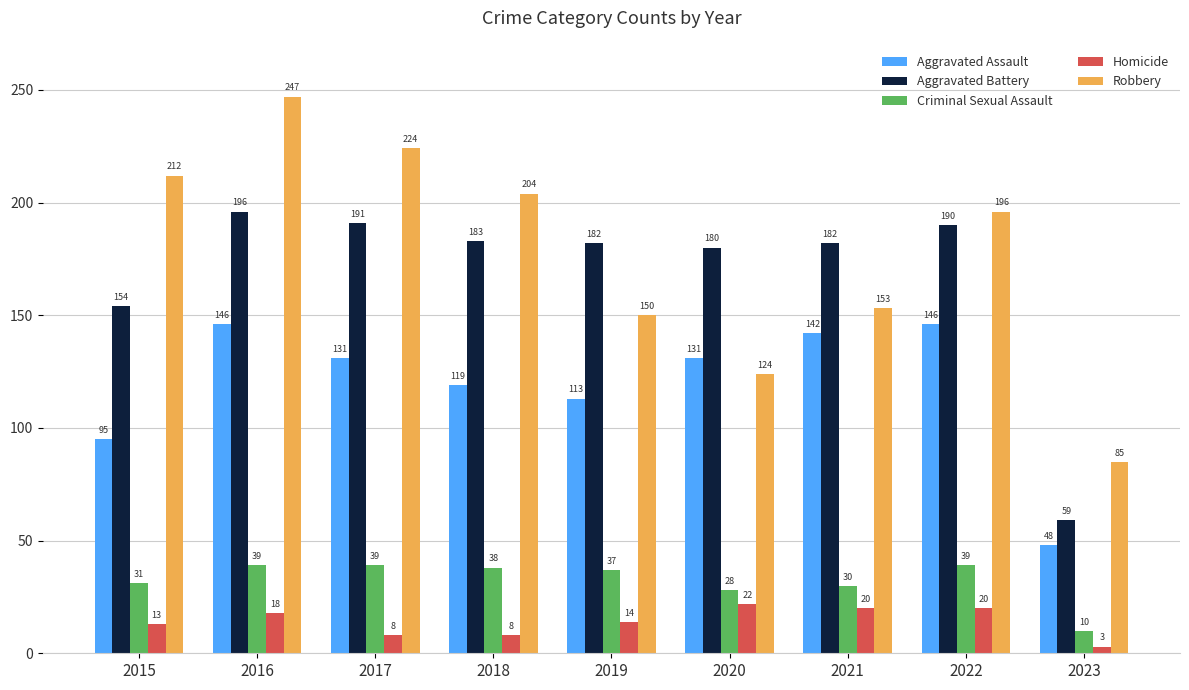

List the series in order of their peak value, highest first.

Robbery, Aggravated Battery, Aggravated Assault, Criminal Sexual Assault, Homicide